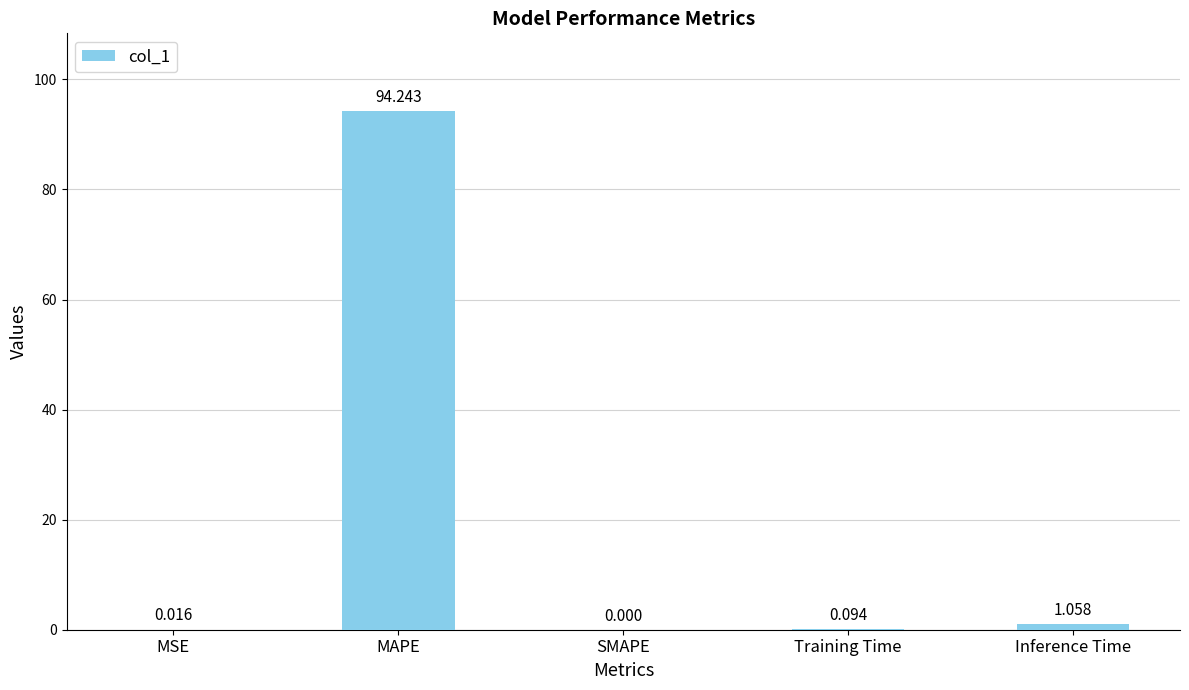

Which category has the highest value across all series?

MAPE